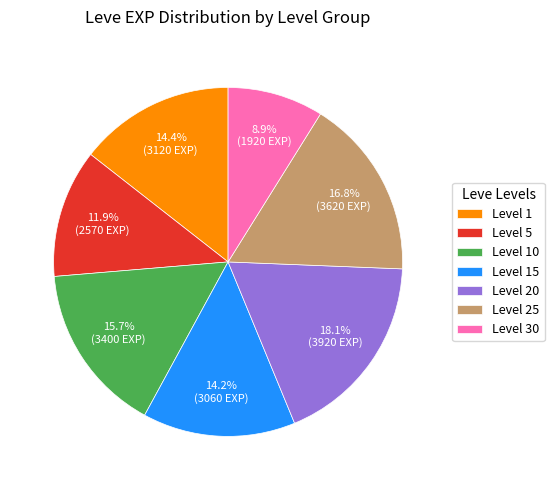

What is the largest slice in the pie chart?

Level 20